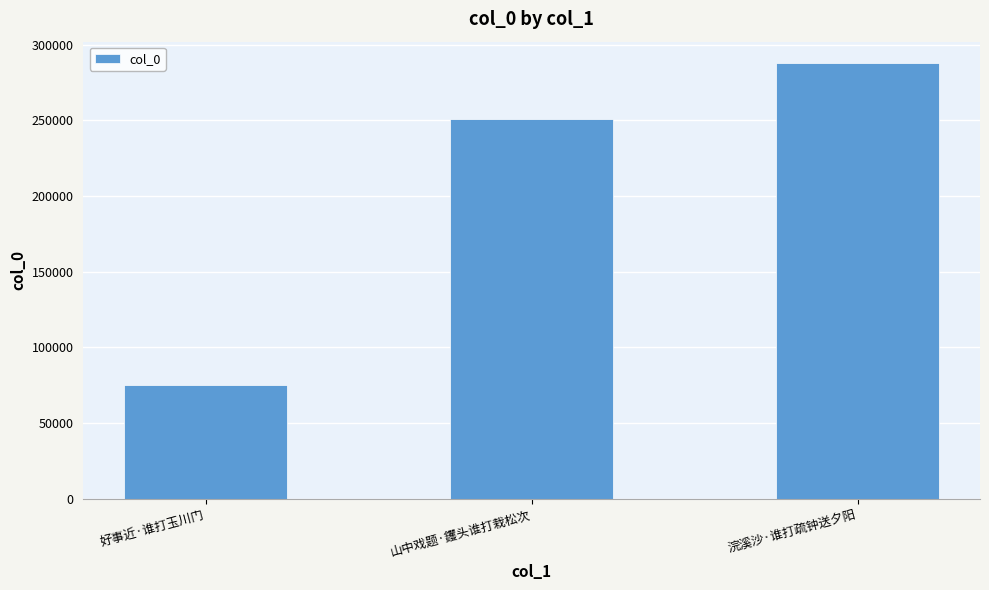

What is the maximum value shown in the chart?

287561